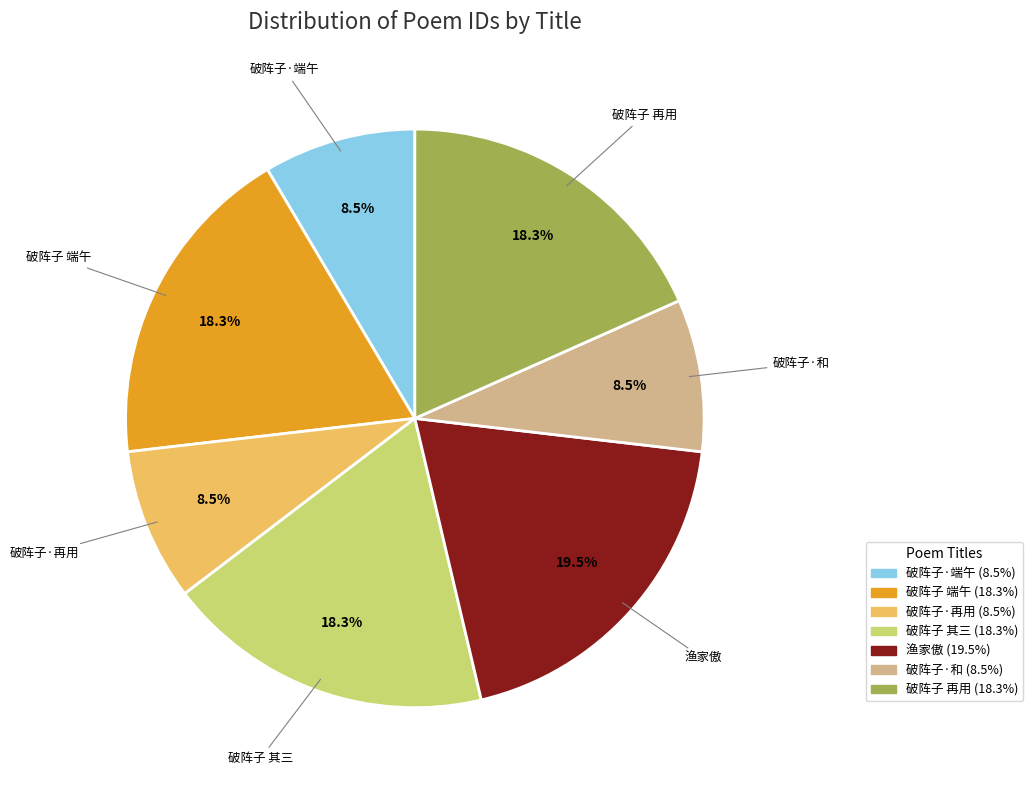

Does any single category account for the majority?

No